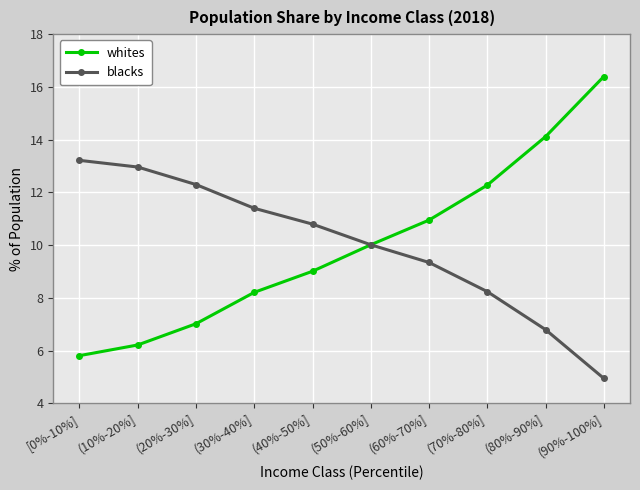

Reading left to right, list all the values displayed in this chart.

whites: 5.8	6.2	7.0	8.2	9.0	10.0	10.9	12.3	14.1	16.4
blacks: 13.2	13.0	12.3	11.4	10.8	10.0	9.3	8.2	6.8	4.9